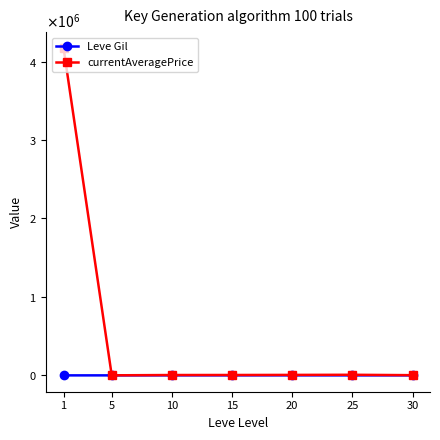

What is the highest value of the currentAveragePrice series?

4167451.9